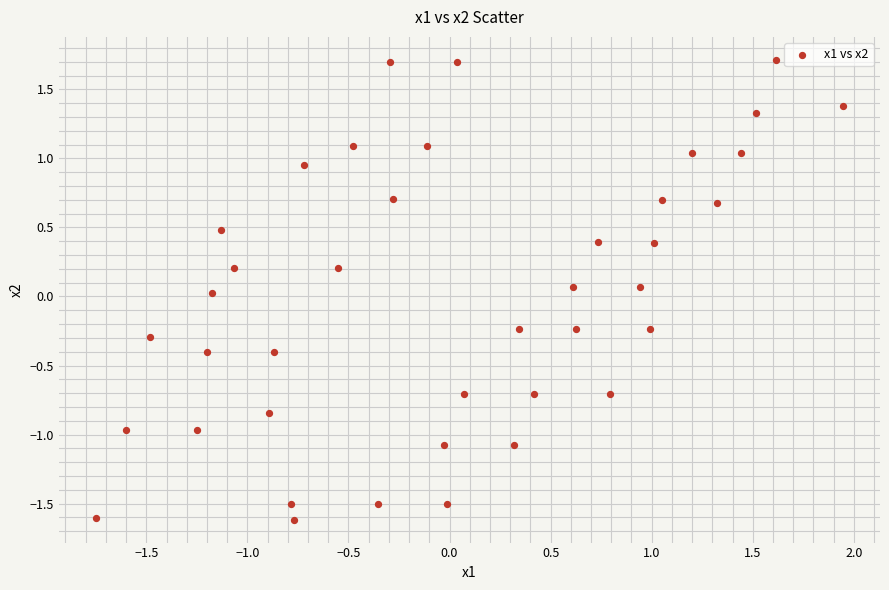

What is the range of X values (max minus min)?

3.7